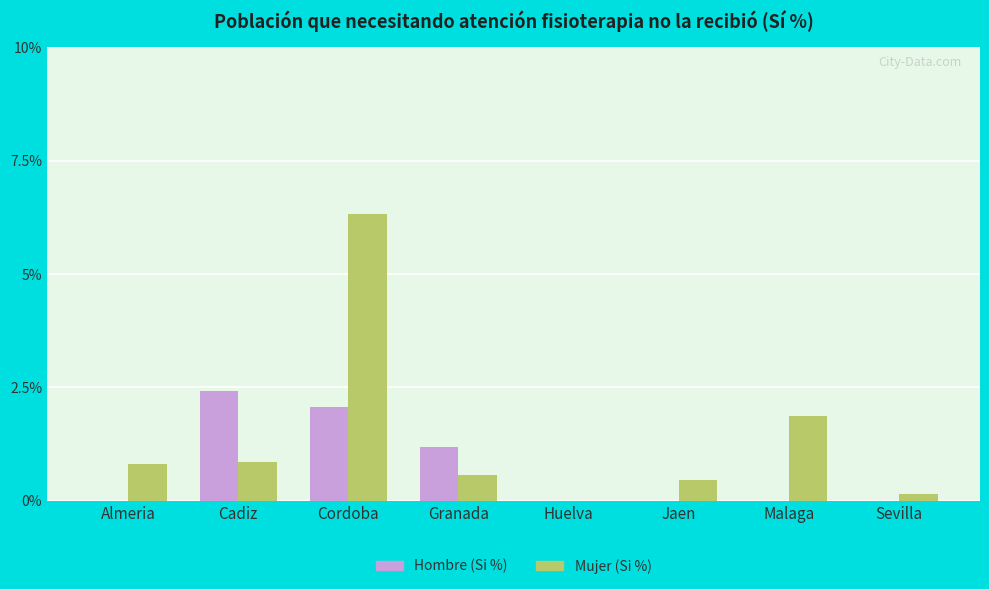

Where is Mujer (Si %) nearest to the value 3?

Malaga